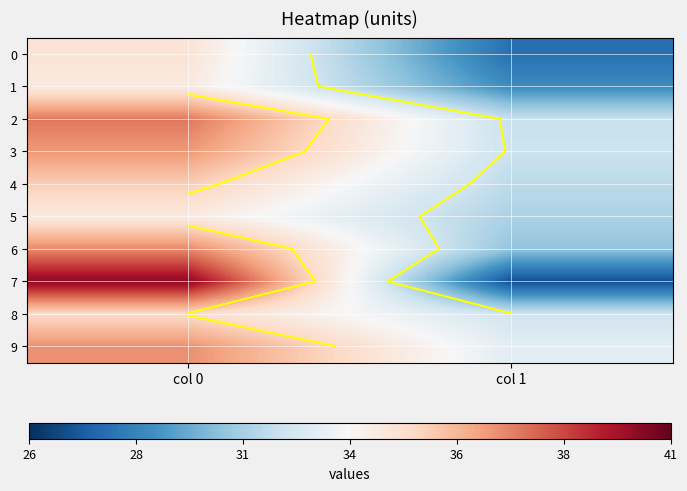

What is the difference between the 8 values at col 1 and col 0?

2.8